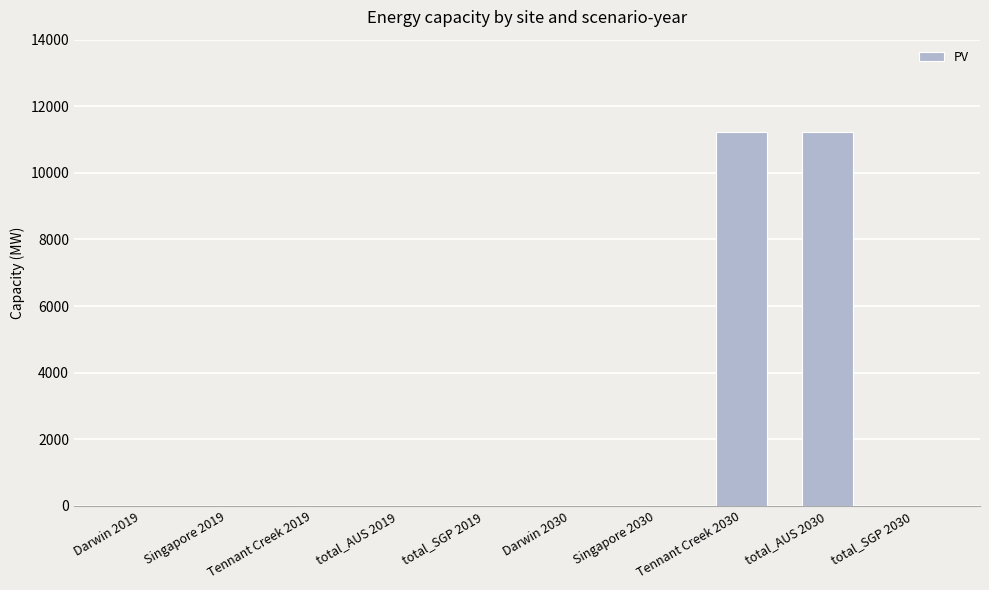

What is the average value?

2247.4